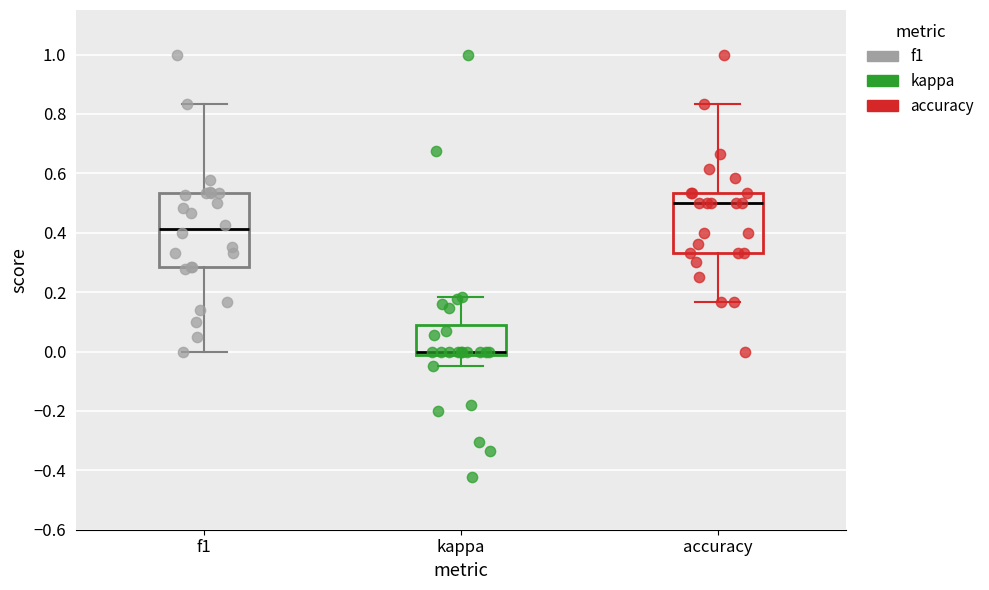

Reading left to right, transcribe this box plot: for each box, give where its median line is, the range the box spans, and where its two whiskers end, as read against the y-axis. The values are not printed on the chart, so give them approximately, as read against the axis.

f1: median 0.42, box 0.28 to 0.54, whiskers 0.00 to 0.84
kappa: median 0.00, box -0.02 to 0.08, whiskers -0.04 to 0.18
accuracy: median 0.50, box 0.34 to 0.54, whiskers 0.16 to 0.84